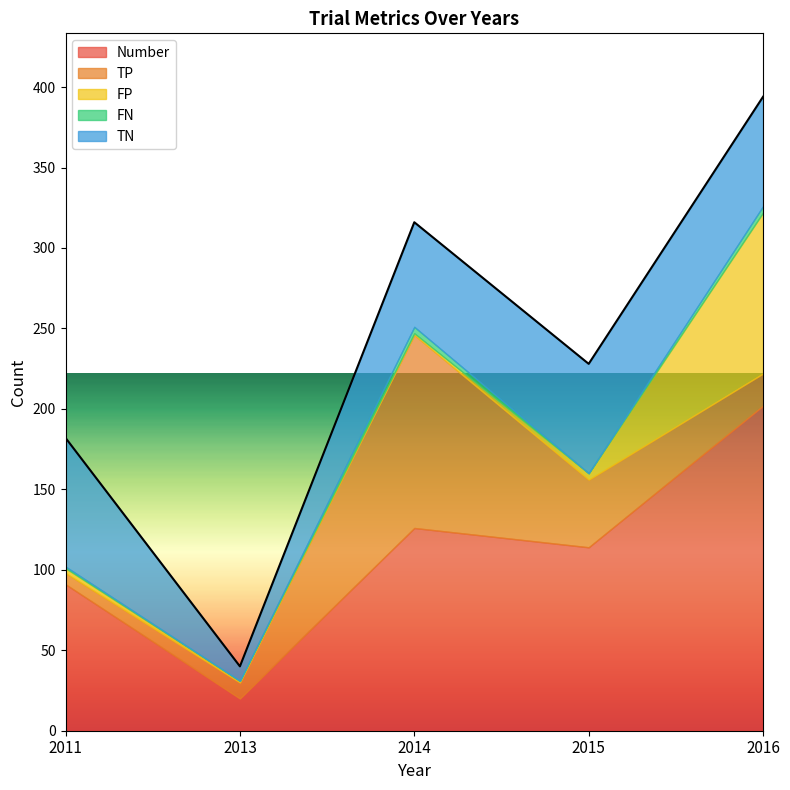

Is the value of TP at 2016 greater than the value of FP at 2015?

Yes